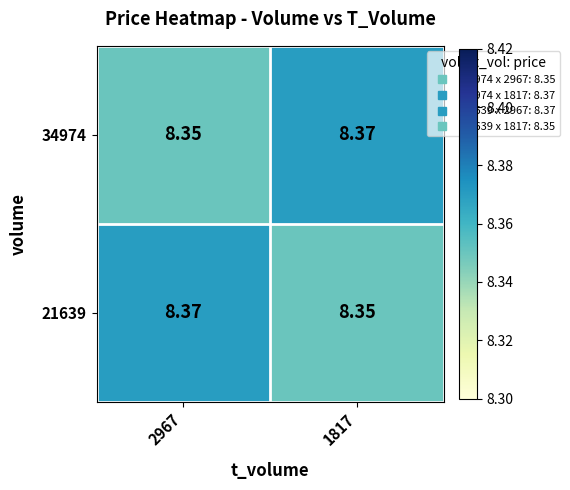

Which has a higher value, 2967 or 1817?

1817